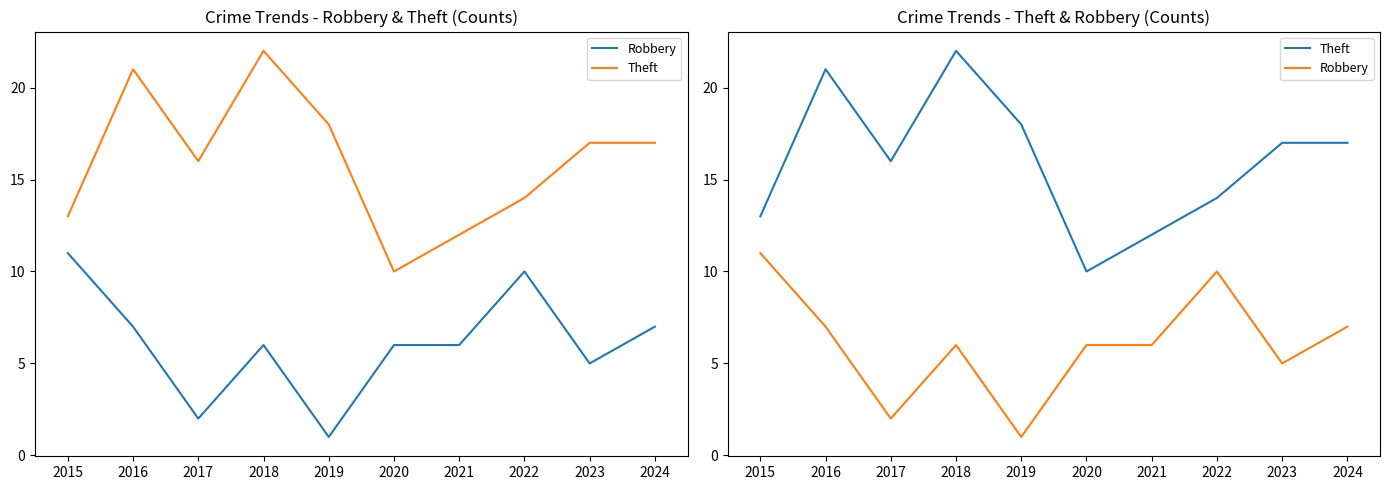

At how many categories does at least one series exceed 19?

2